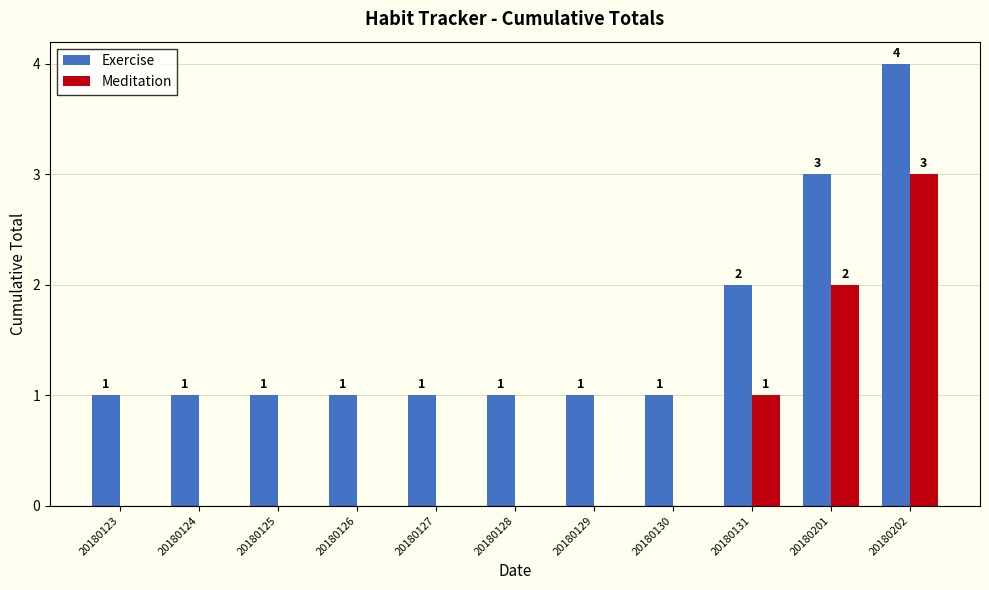

Are the bars grouped side by side (vs. stacked)?

Yes